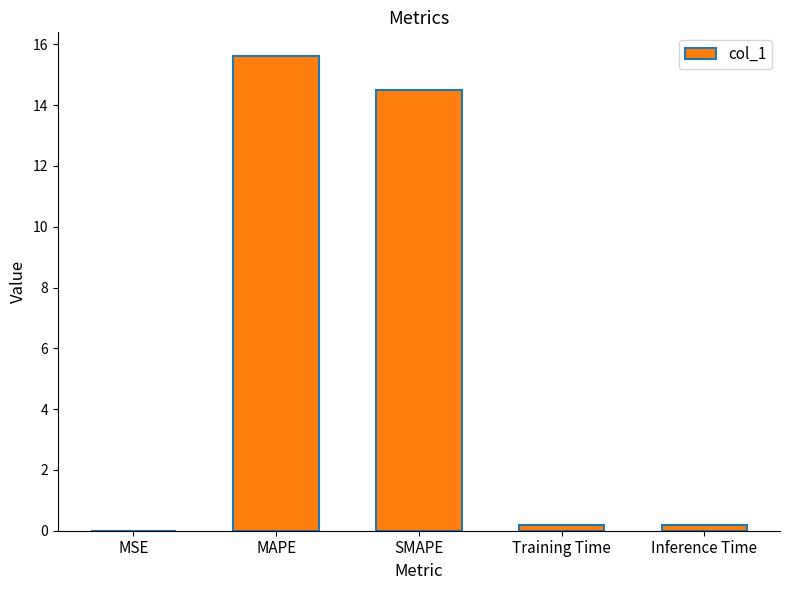

The value at SMAPE is 19.6. True or false?

False